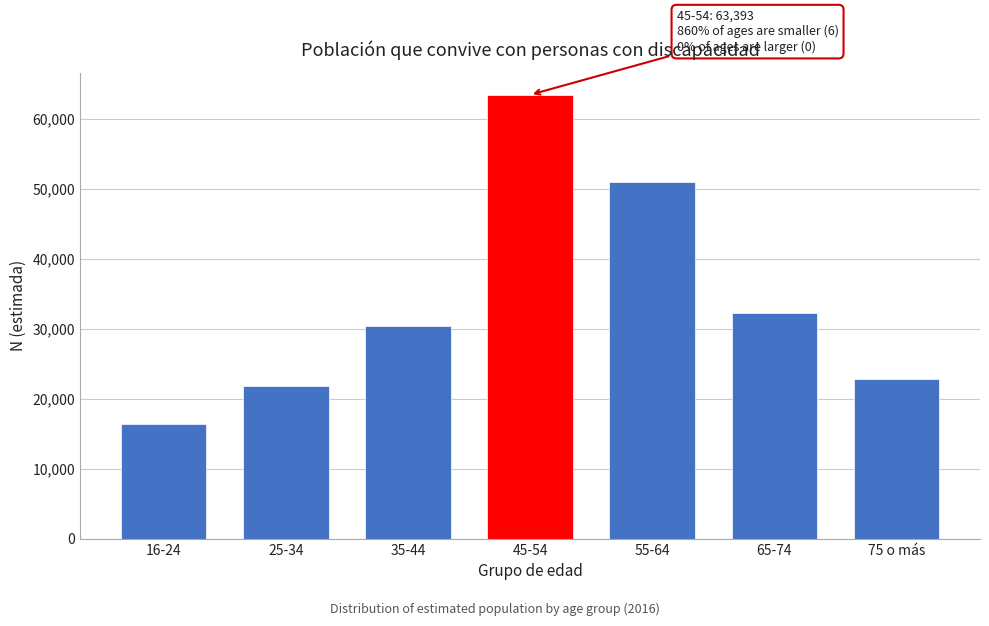

Reading left to right, transcribe all the data shown in this chart.

16344	21847	30369	63393	50942	32260	22786